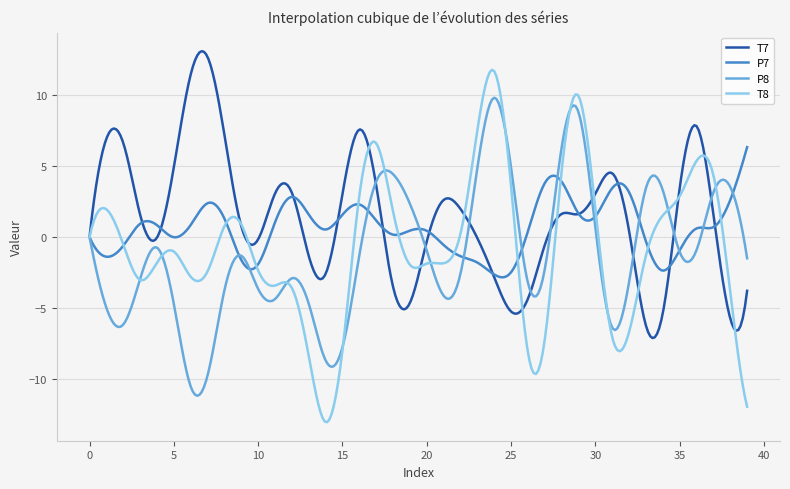

What is the lowest value of the T8 series?

-13.0